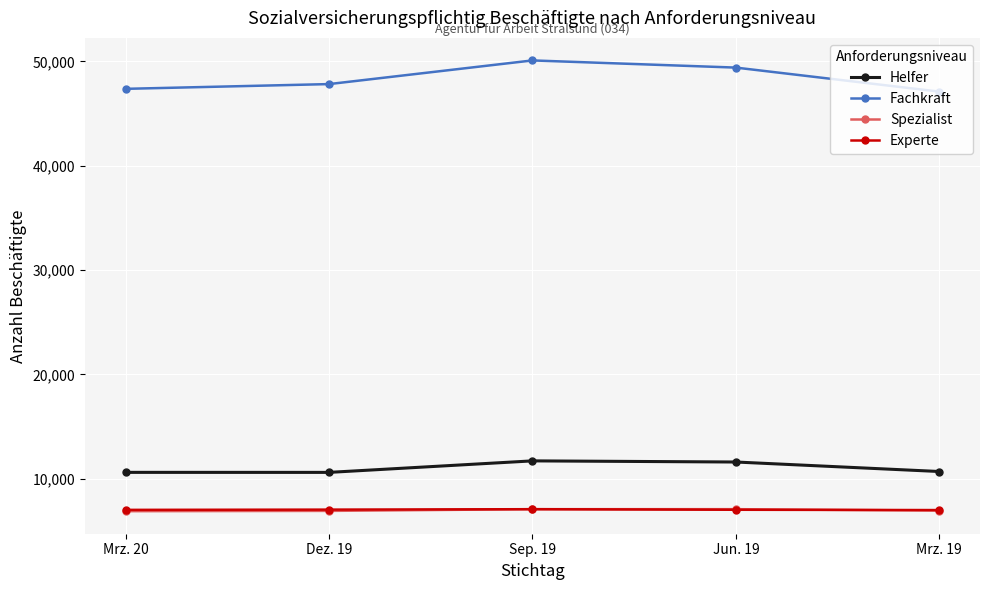

In Experte, how many points are higher than both neighbors (excluding endpoints)?

1